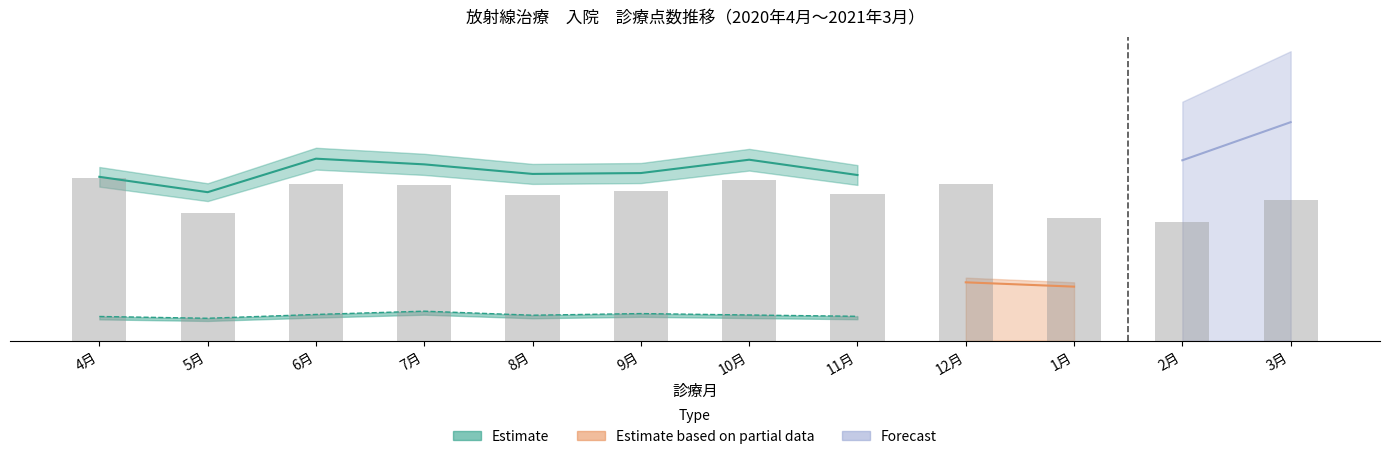

Rank the categories by value from highest to lowest.

4月, 10月, 6月, 12月, 7月, 9月, 11月, 8月, 3月, 5月, 1月, 2月